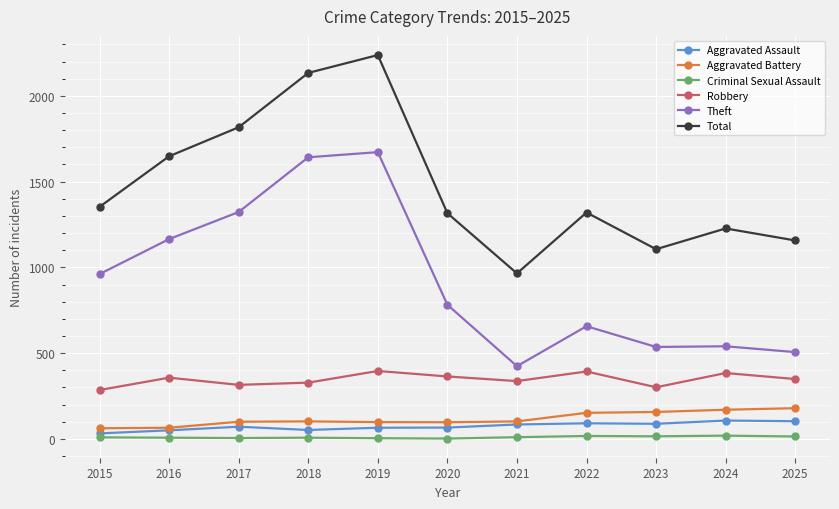

True or false: Aggravated Assault and Total intersect in this chart.

False